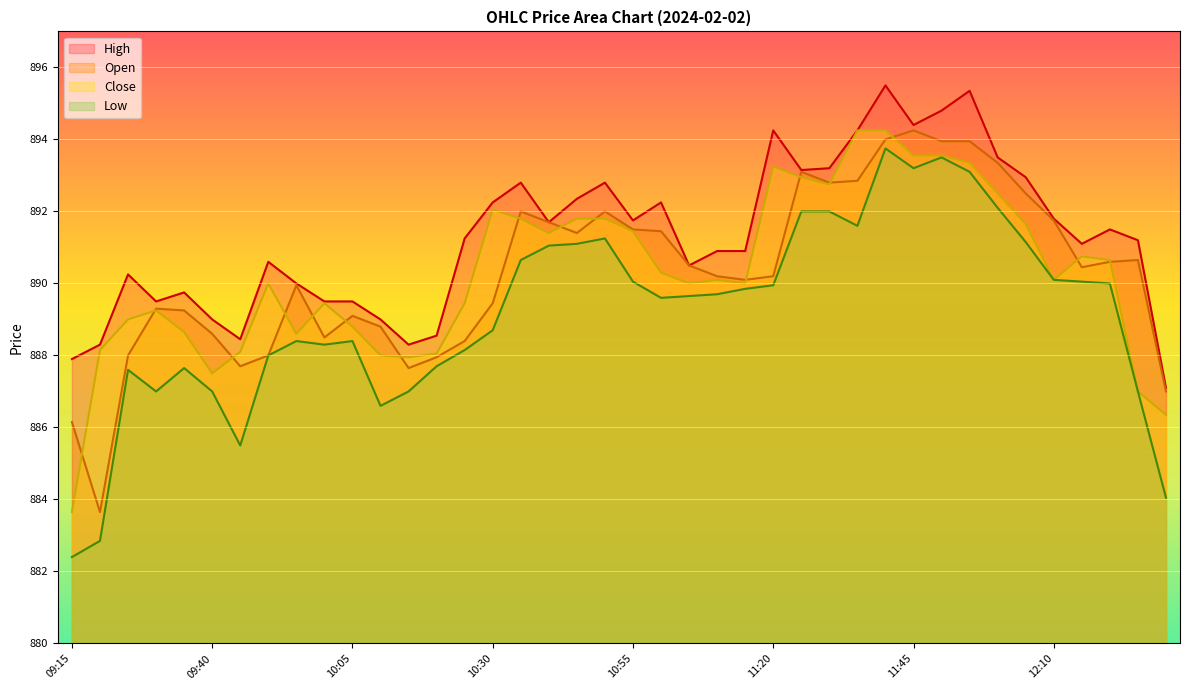

True or false: High and Low intersect in this chart.

False